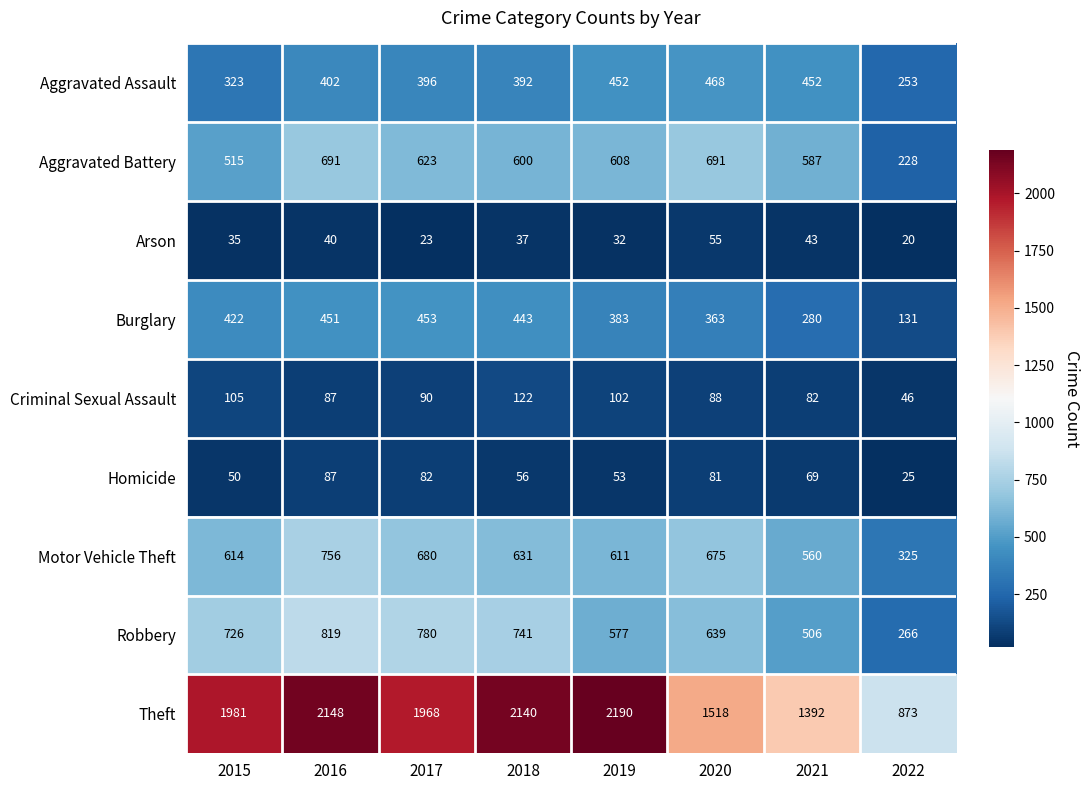

Which series changed the most between 2019 and 2022?

Theft